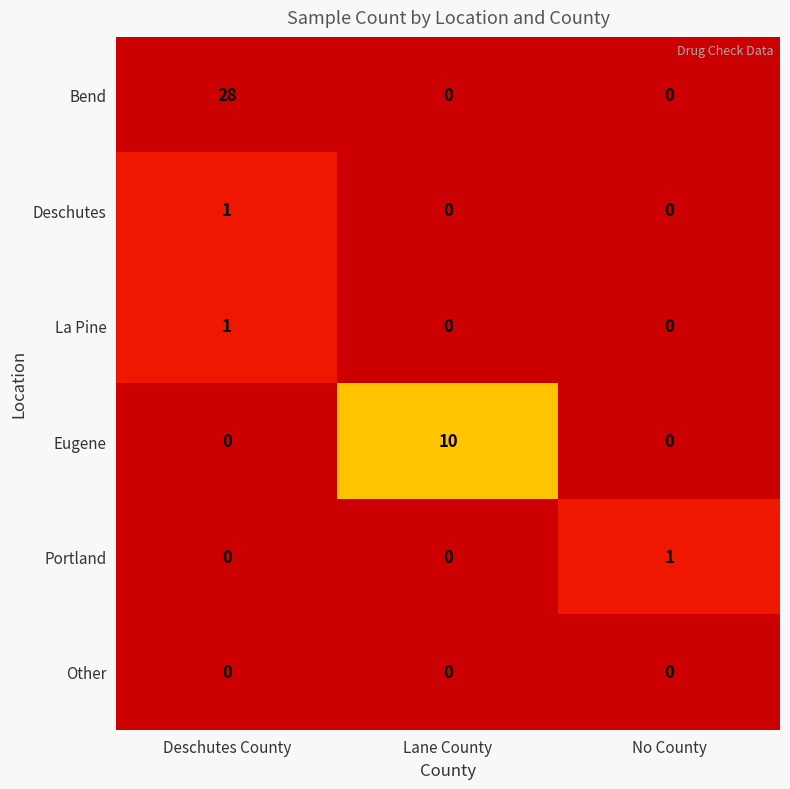

The Deschutes series shows 0 at Lane County. True or false?

True